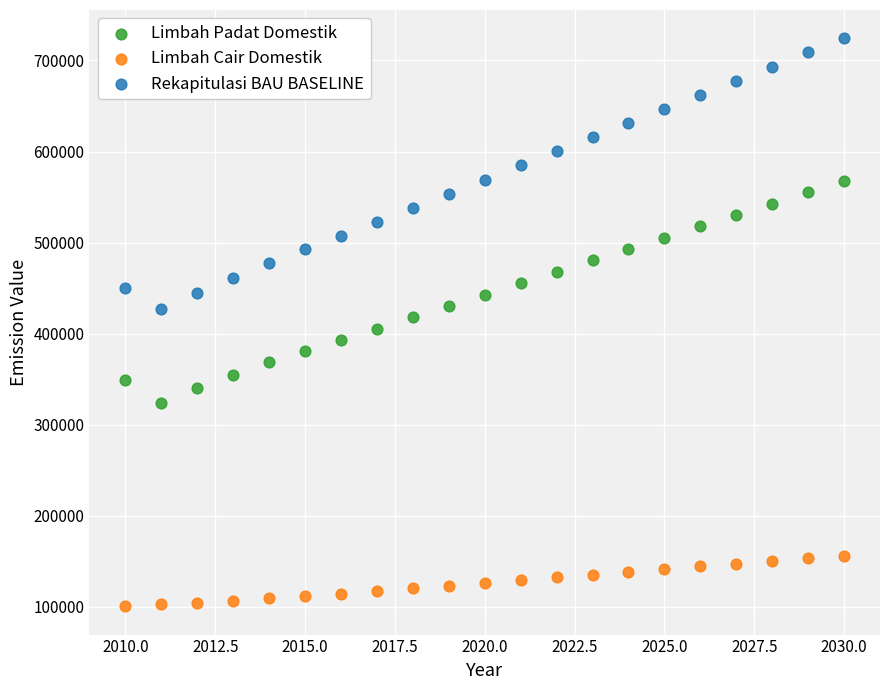

Which series reaches the maximum Y coordinate?

Rekapitulasi BAU BASELINE